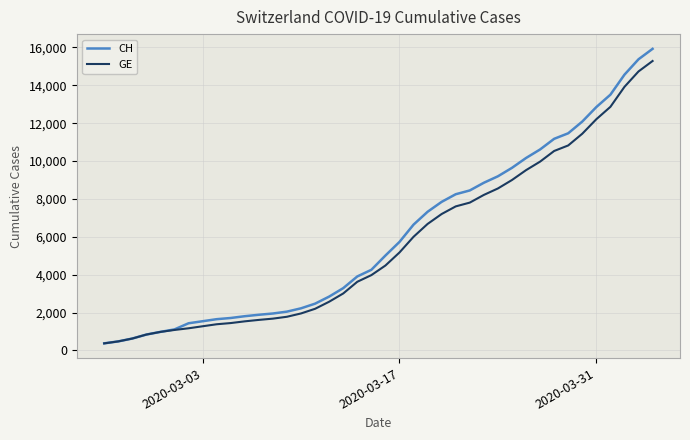

Which series has the widest spread of values?

CH